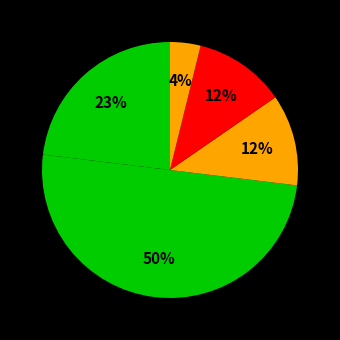

Count the number of slices in the pie.

5